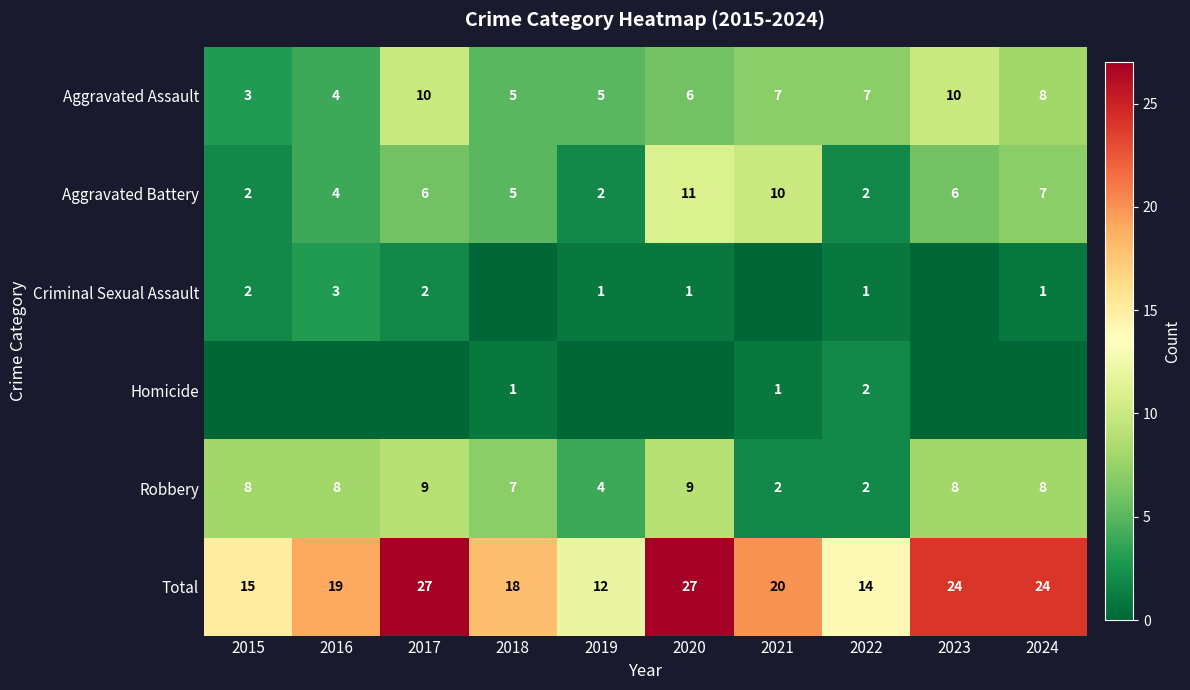

How many categories are shown in the chart?

10